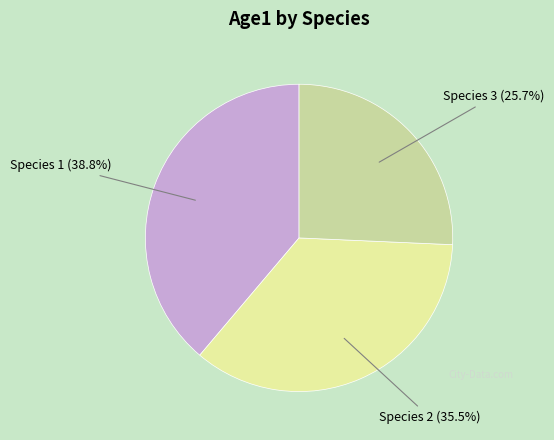

Is there a majority slice in this chart?

No